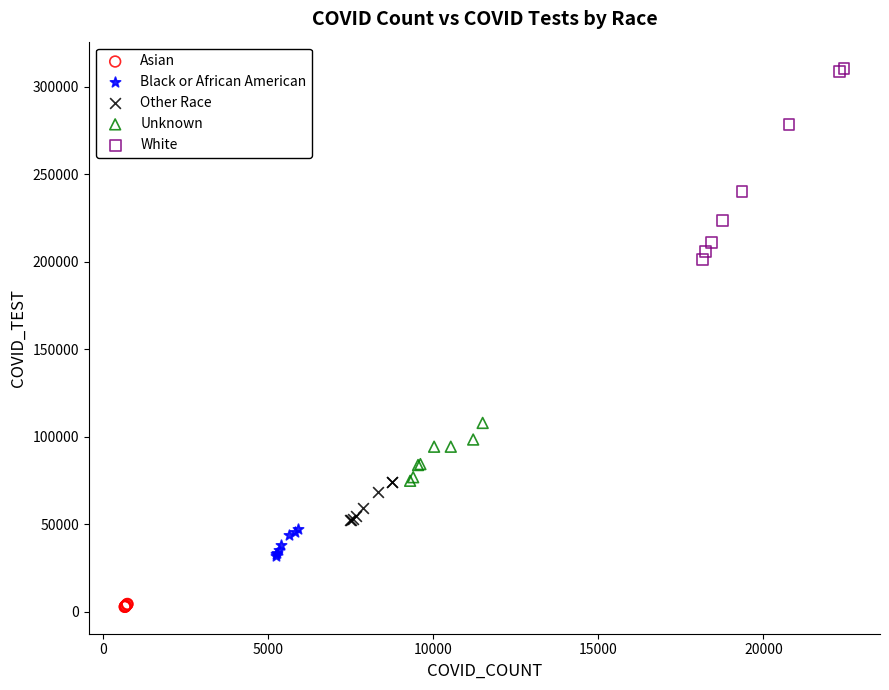

Which series has the widest spread of Y values?

White